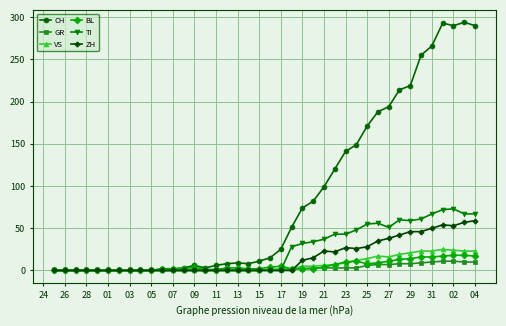

Is this an area chart (filled region under the line)?

No